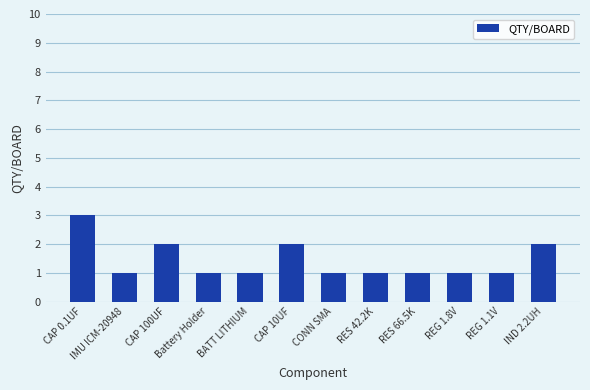

How many data points does each series have?

12